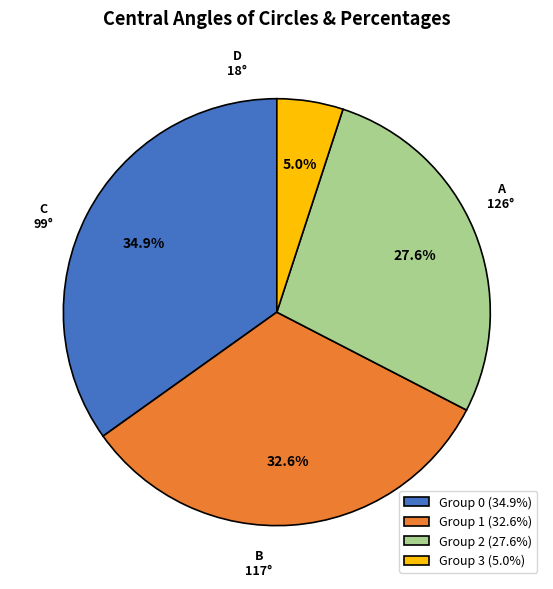

Which has a higher value, Group 2 (27.6%) or Group 3 (5.0%)?

Group 2 (27.6%)